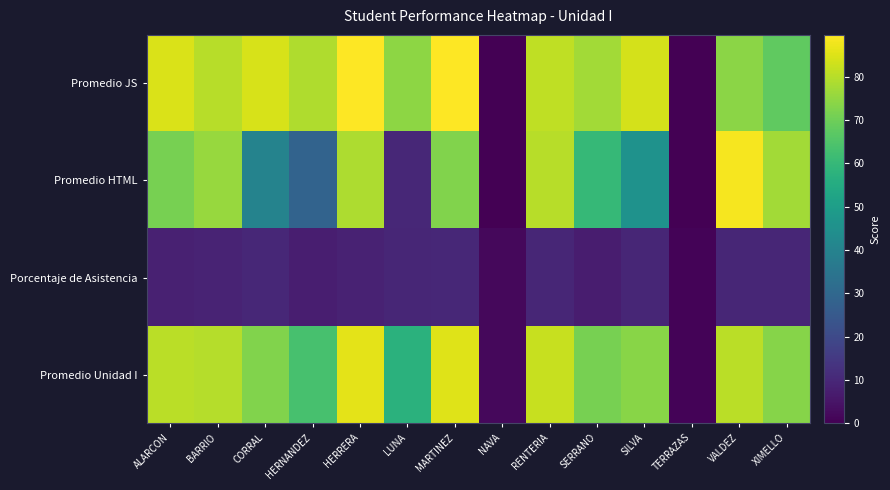

What is the spread (max minus min) of values at TERRAZAS?

1.0